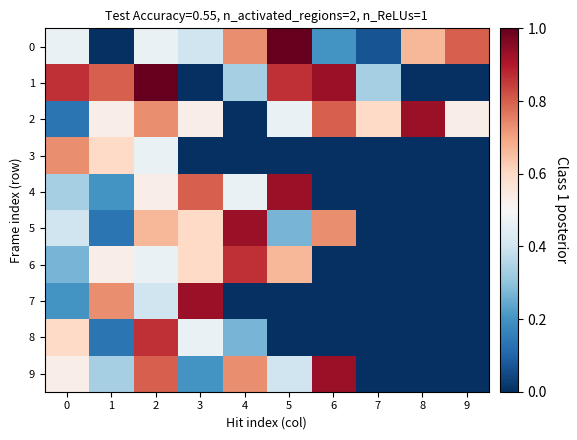

Reading left to right, list all the values displayed in this chart.

0: 0=0.5	1=0.0	2=0.5	3=0.4	4=0.7	5=1.0	6=0.2	7=0.1	8=0.7	9=0.8
1: 0=0.9	1=0.8	2=1.0	3=0.0	4=0.3	5=0.9	6=0.9	7=0.3	8=0.0	9=0.0
2: 0=0.1	1=0.5	2=0.7	3=0.5	4=0.0	5=0.5	6=0.8	7=0.6	8=0.9	9=0.5
3: 0=0.7	1=0.6	2=0.5	3=0.0	4=0.0	5=0.0	6=0.0	7=0.0	8=0.0	9=0.0
4: 0=0.3	1=0.2	2=0.5	3=0.8	4=0.5	5=0.9	6=0.0	7=0.0	8=0.0	9=0.0
5: 0=0.4	1=0.1	2=0.7	3=0.6	4=0.9	5=0.3	6=0.7	7=0.0	8=0.0	9=0.0
6: 0=0.3	1=0.5	2=0.5	3=0.6	4=0.9	5=0.7	6=0.0	7=0.0	8=0.0	9=0.0
7: 0=0.2	1=0.7	2=0.4	3=0.9	4=0.0	5=0.0	6=0.0	7=0.0	8=0.0	9=0.0
8: 0=0.6	1=0.1	2=0.9	3=0.5	4=0.3	5=0.0	6=0.0	7=0.0	8=0.0	9=0.0
9: 0=0.5	1=0.3	2=0.8	3=0.2	4=0.7	5=0.4	6=0.9	7=0.0	8=0.0	9=0.0